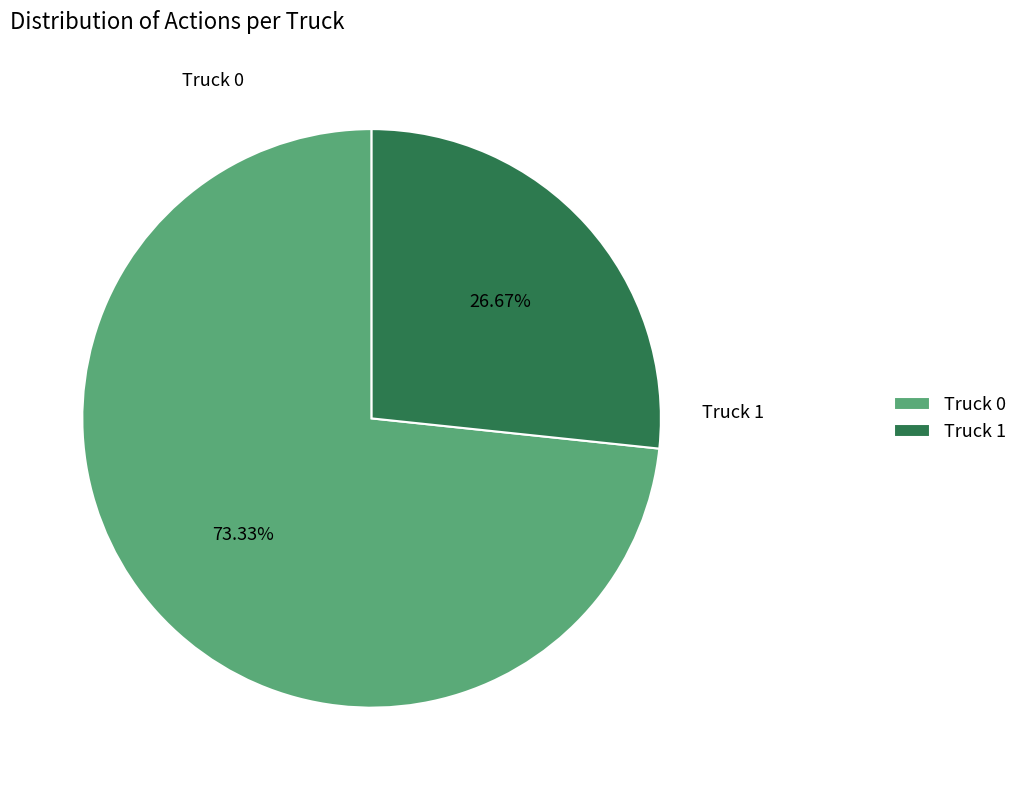

How many slices are in this pie chart?

2